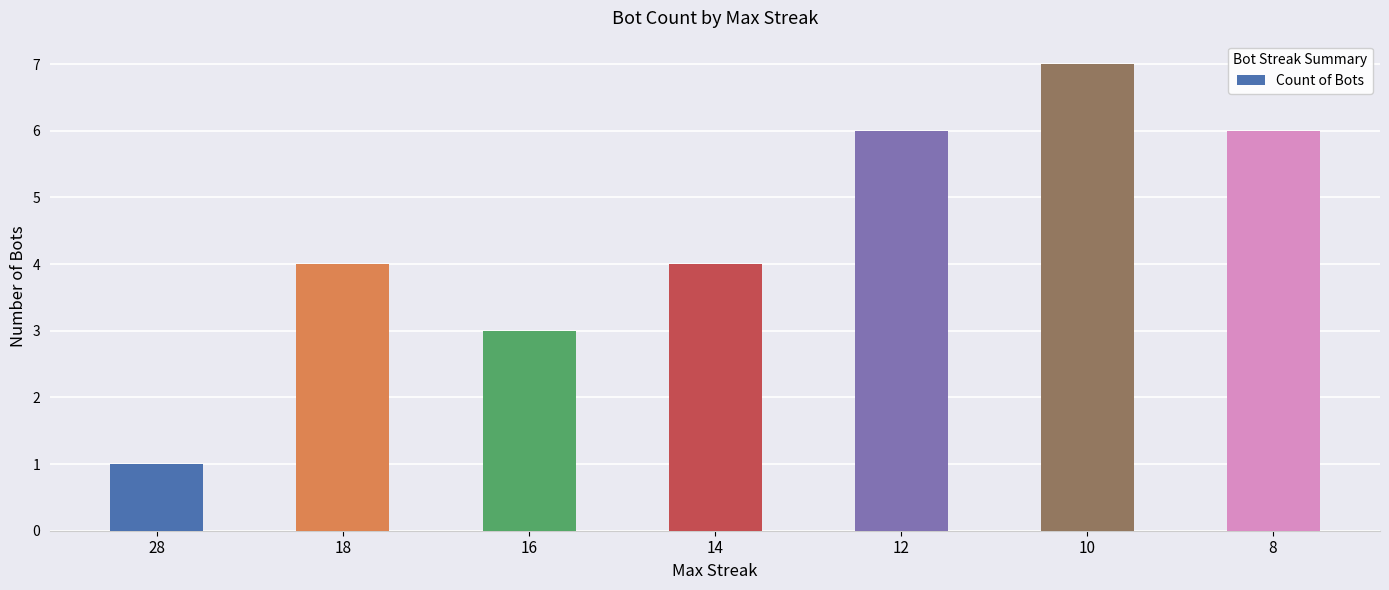

What is the average value?

4